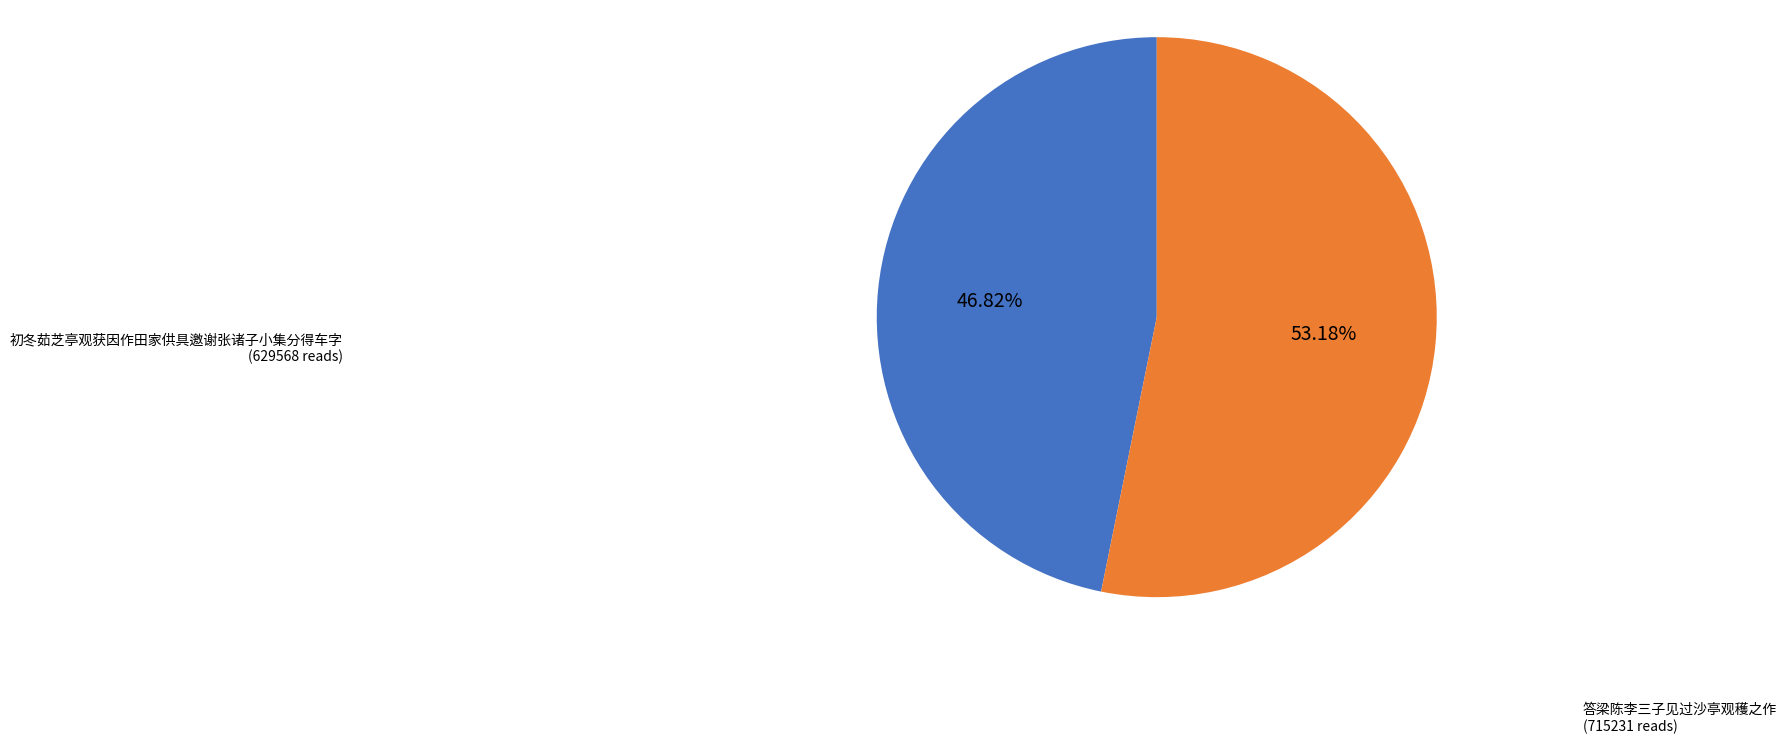

Count the number of slices in the pie.

2